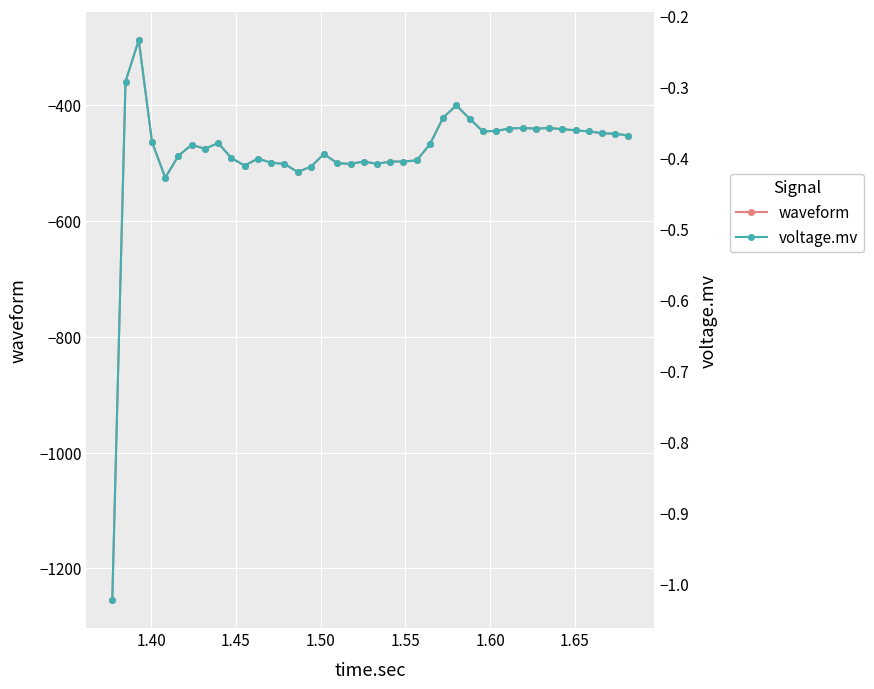

Which series has the largest total across all categories?

voltage.mv